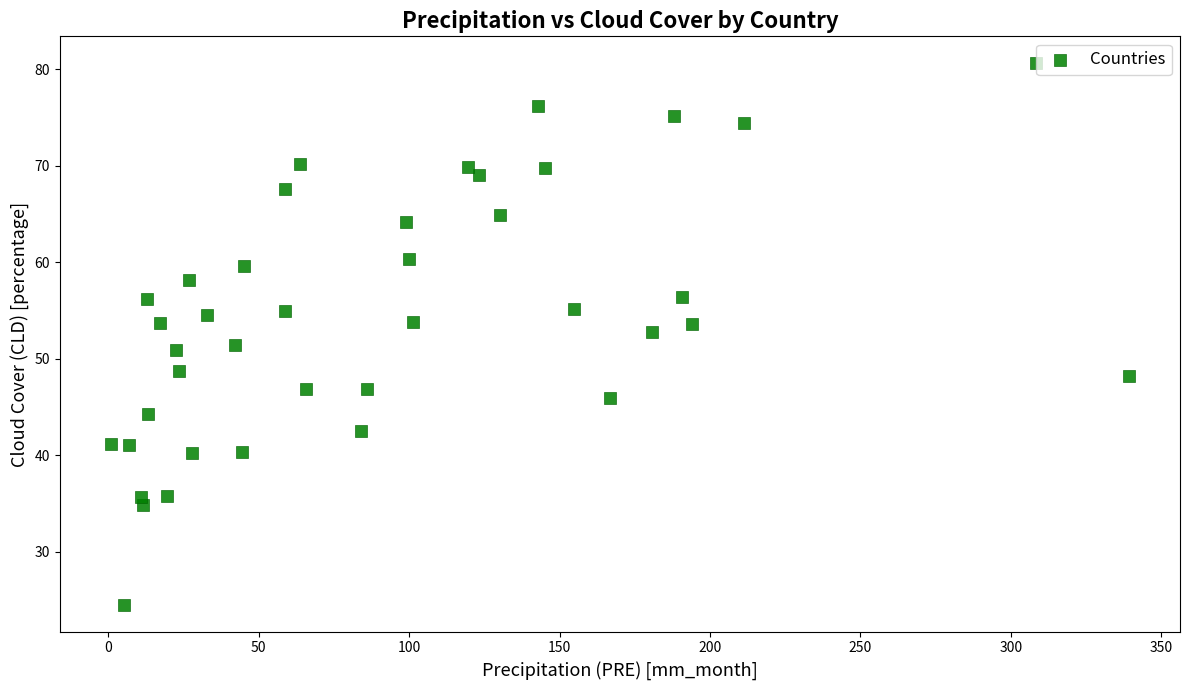

What is the range of Y values (max minus min)?

56.1